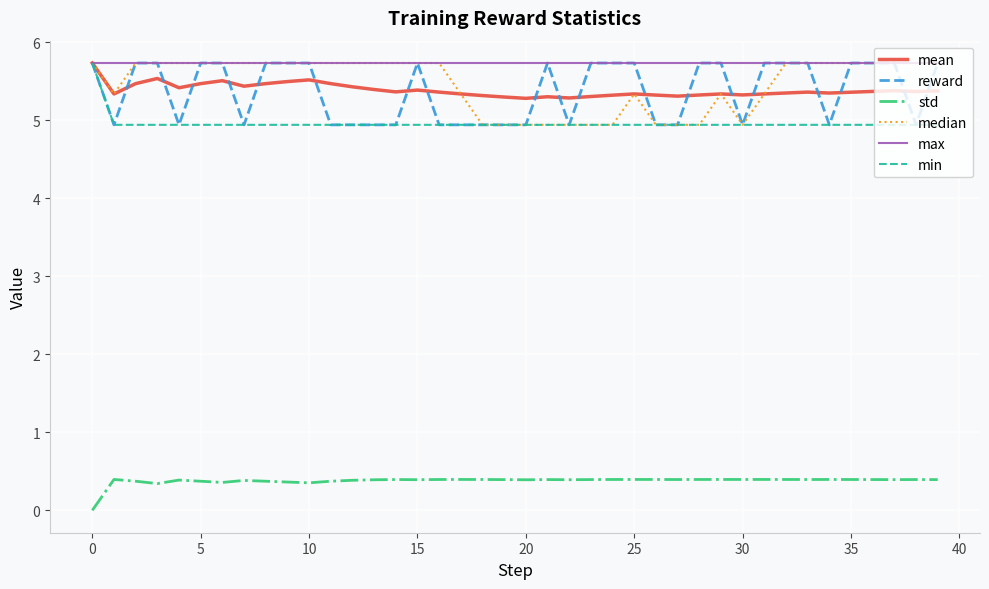

How many series are shown in this chart?

6